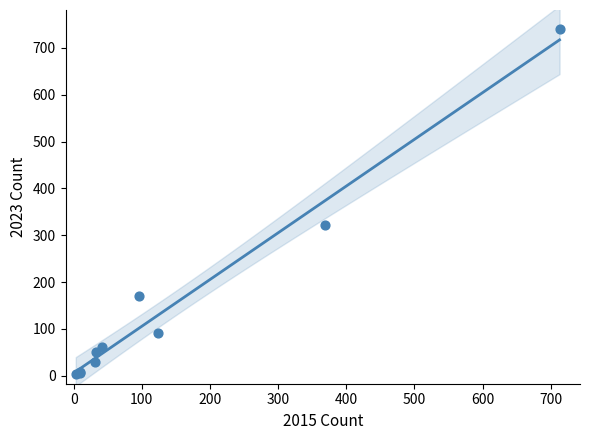

What Y value in the scatter plot is closest to 372?

321